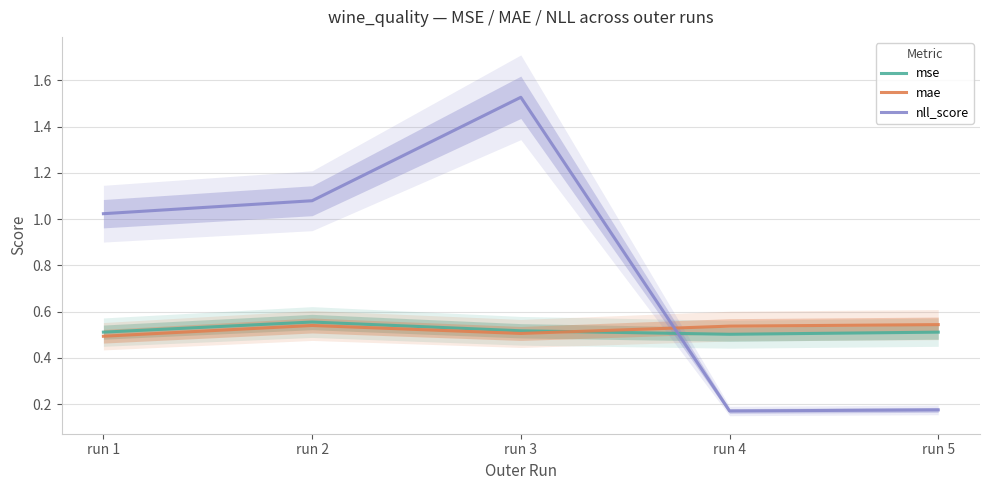

The nll_score series shows 0.7 at run 3. True or false?

False